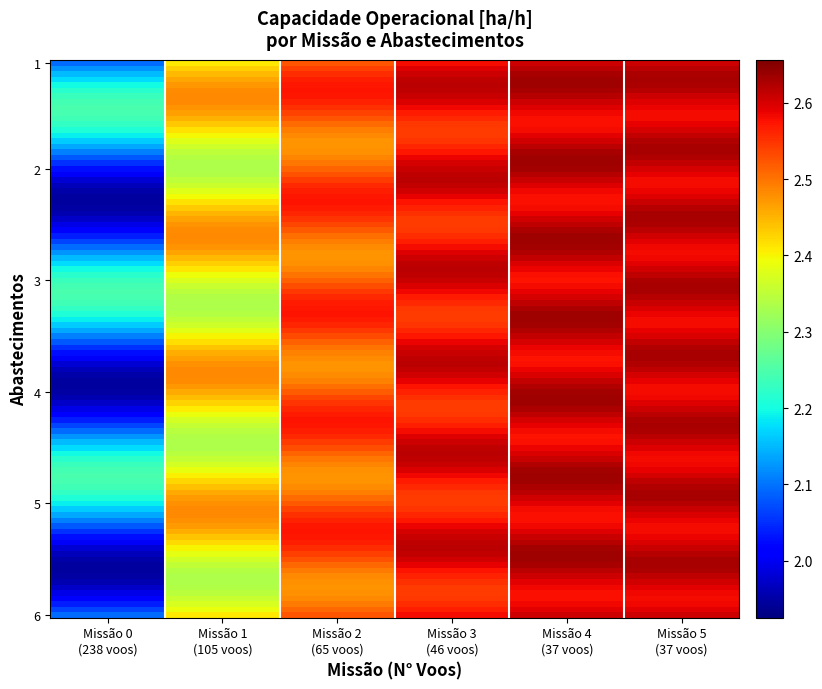

Reading left to right, extract all data points from this chart.

Row 0: 2.1	2.4	2.5	2.6	2.6	2.6
Row 1: 2.1	2.4	2.5	2.6	2.6	2.6
Row 2: 2.1	2.4	2.5	2.6	2.6	2.6
Row 3: 2.1	2.4	2.5	2.6	2.6	2.6
Row 4: 2.0	2.4	2.5	2.6	2.6	2.6